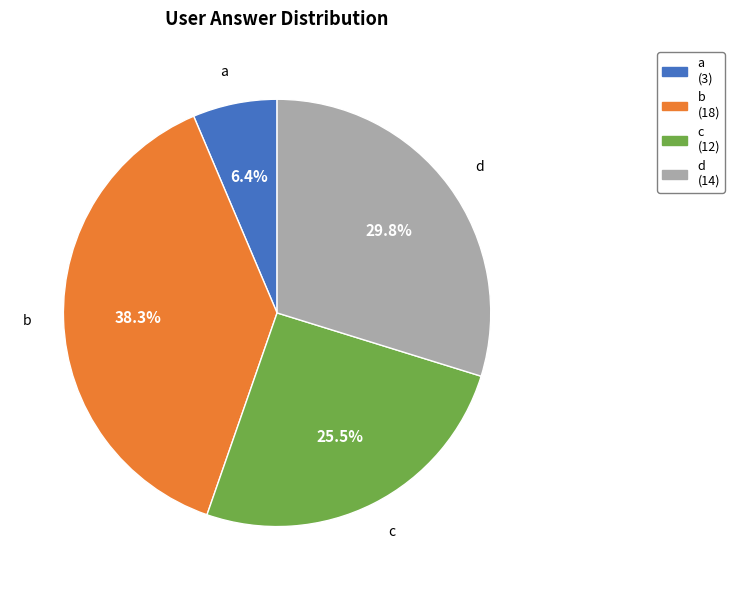

What percentage is the b slice, to the nearest percent?

38%